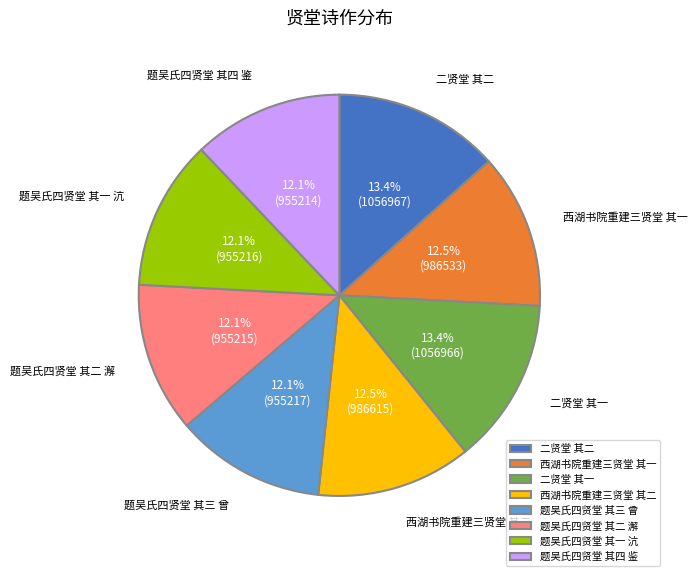

What percentage is the 题吴氏四贤堂 其一 沆 slice, to the nearest percent?

12%